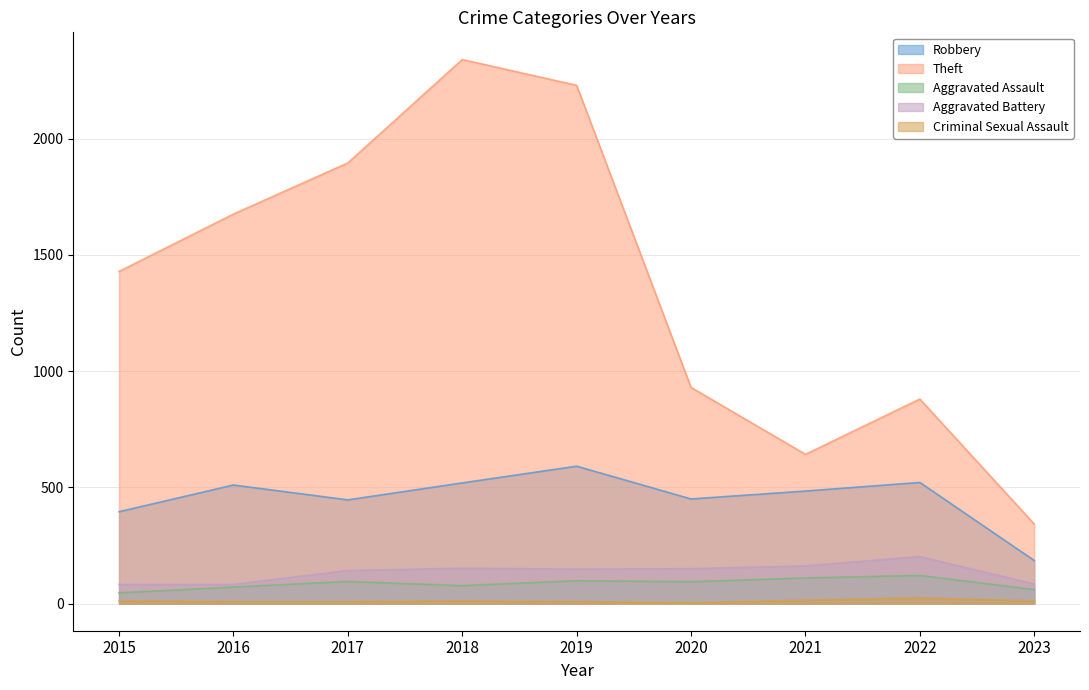

List the labels in order of Aggravated Assault value, smallest first.

2015, 2023, 2016, 2018, 2020, 2017, 2019, 2021, 2022